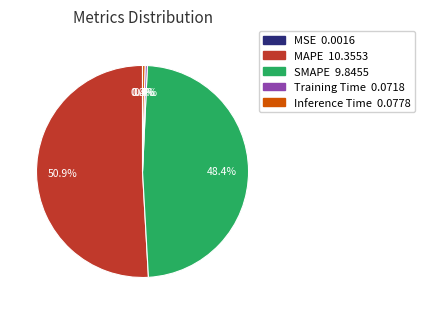

Which slice represents more than half of the pie?

MAPE